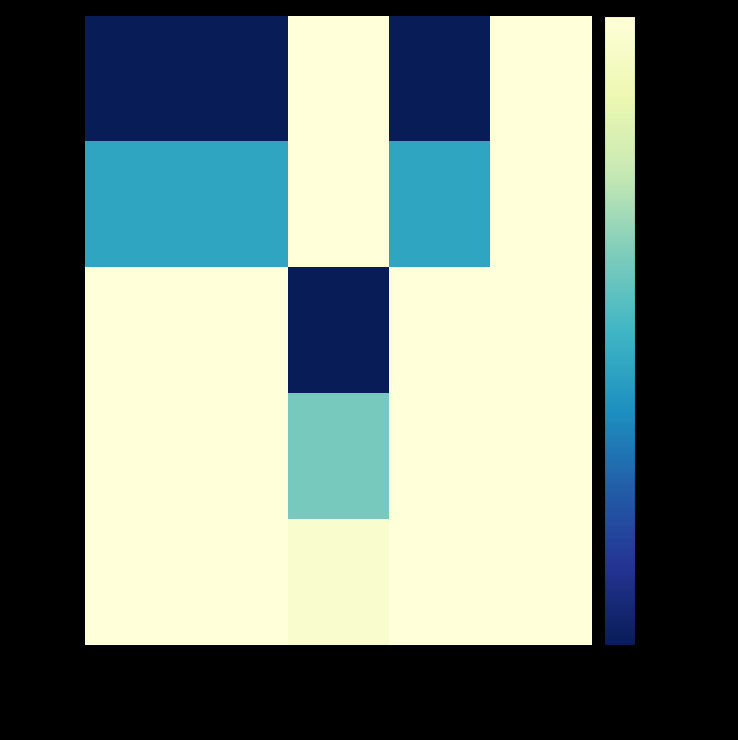

What is the maximum value shown in the chart?

1.0